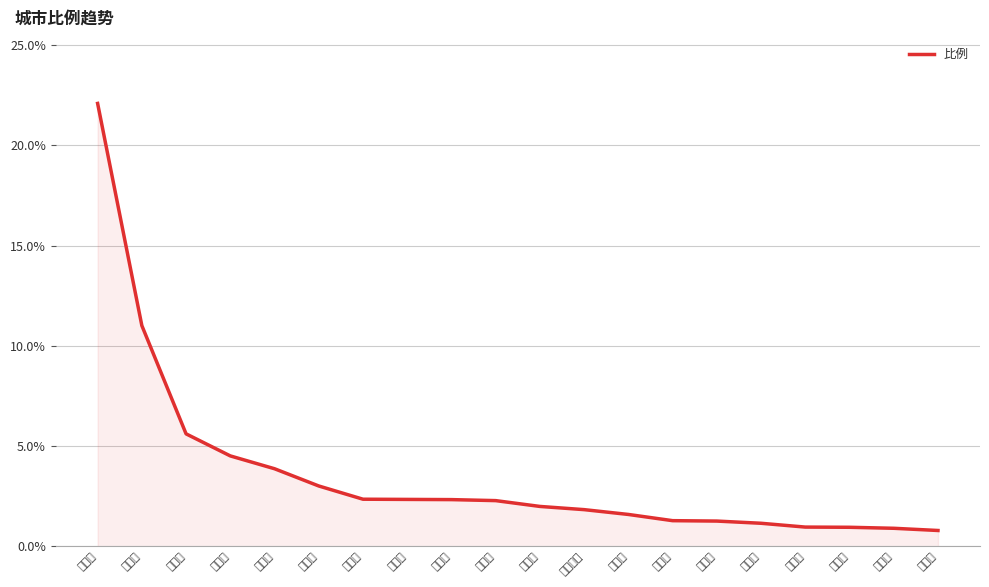

The chart shows a value of 11.0 at 青岛市. True or false?

True